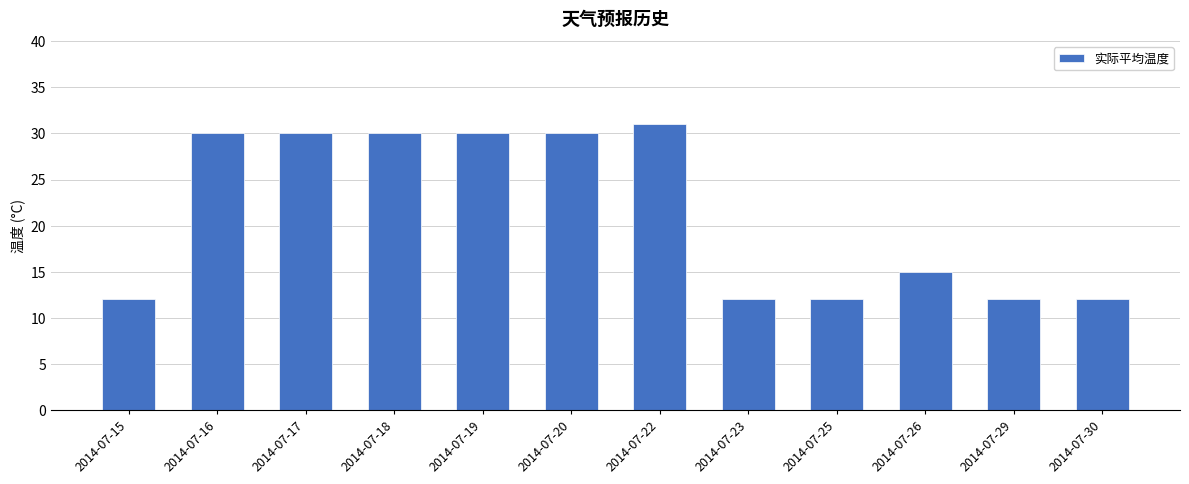

What is the value of the 8th bar from the left?

12